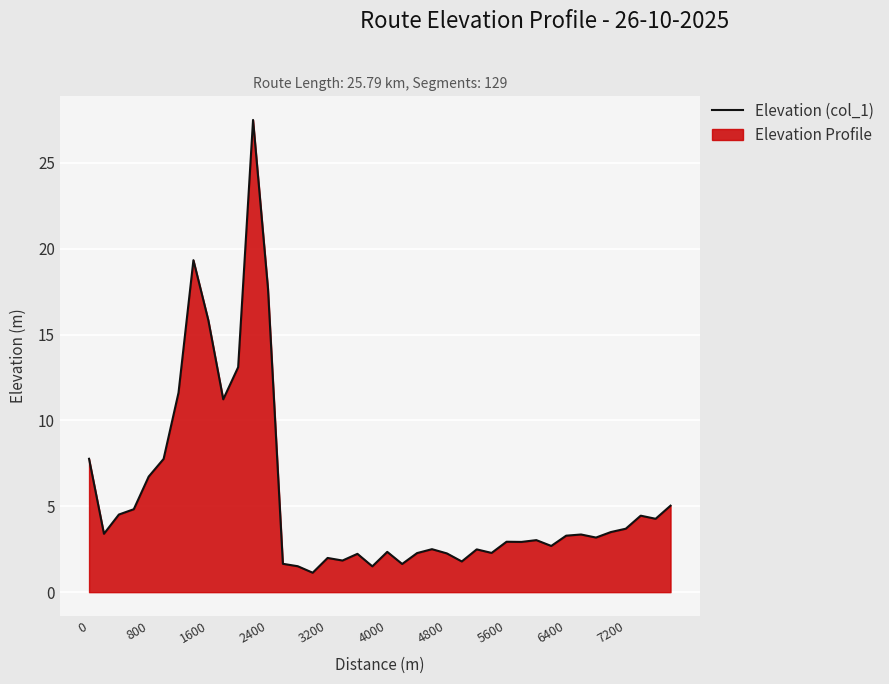

The chart shows a value of 10.9 at 1600. True or false?

False